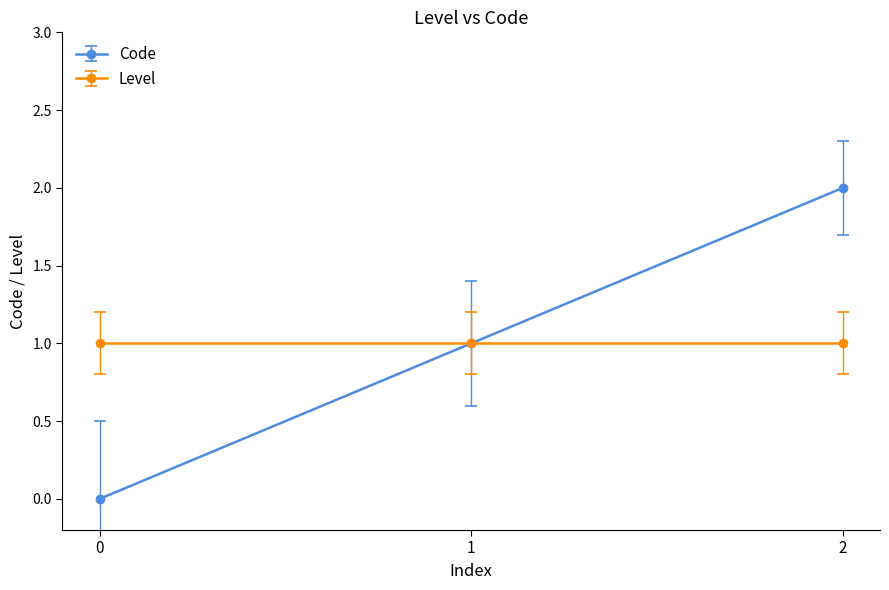

Rank the series at 0 from highest to lowest value.

Level, Code